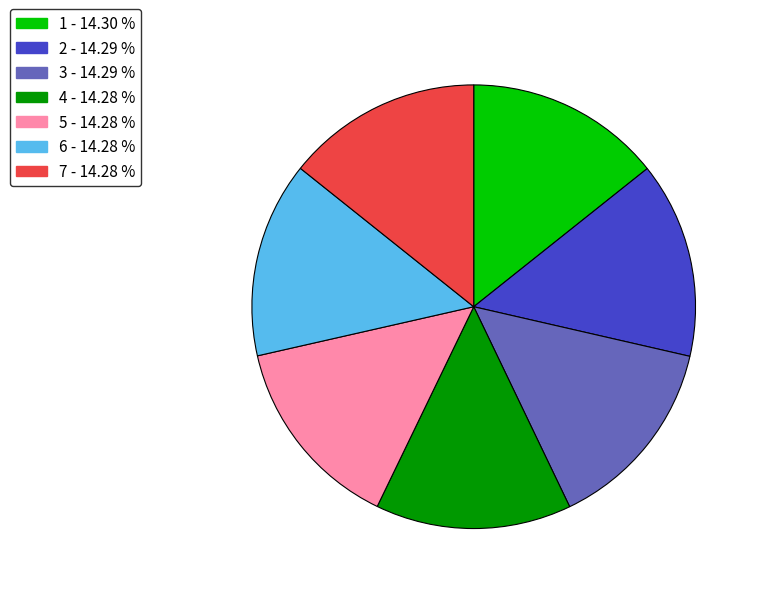

Is there any slice that represents more than half of the pie?

No